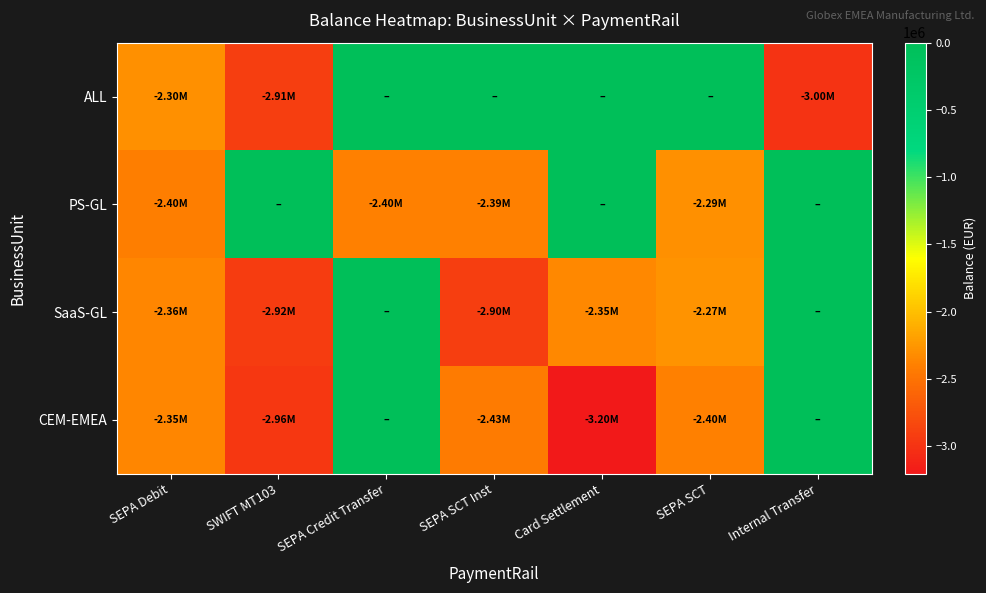

Which series has the largest range (max minus min)?

CEM-EMEA